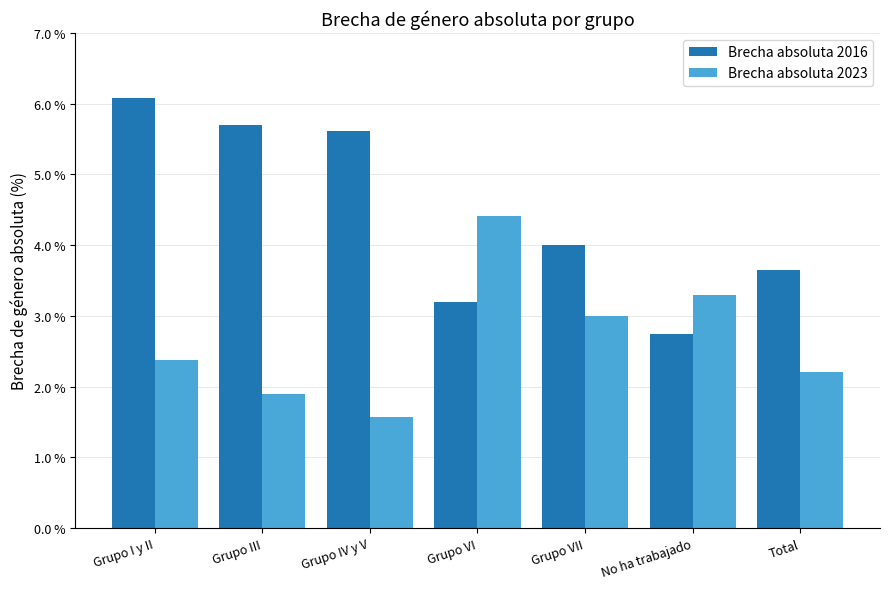

What is the difference between the highest and lowest values at Grupo III?

3.8